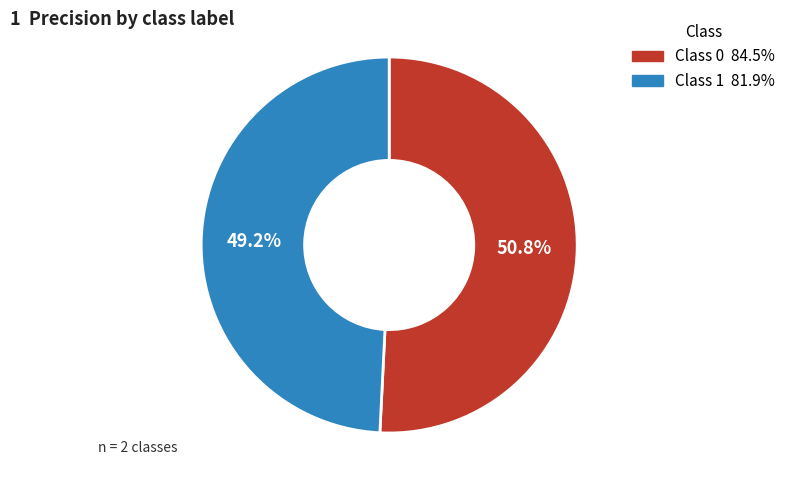

How many segments does this pie chart have?

2